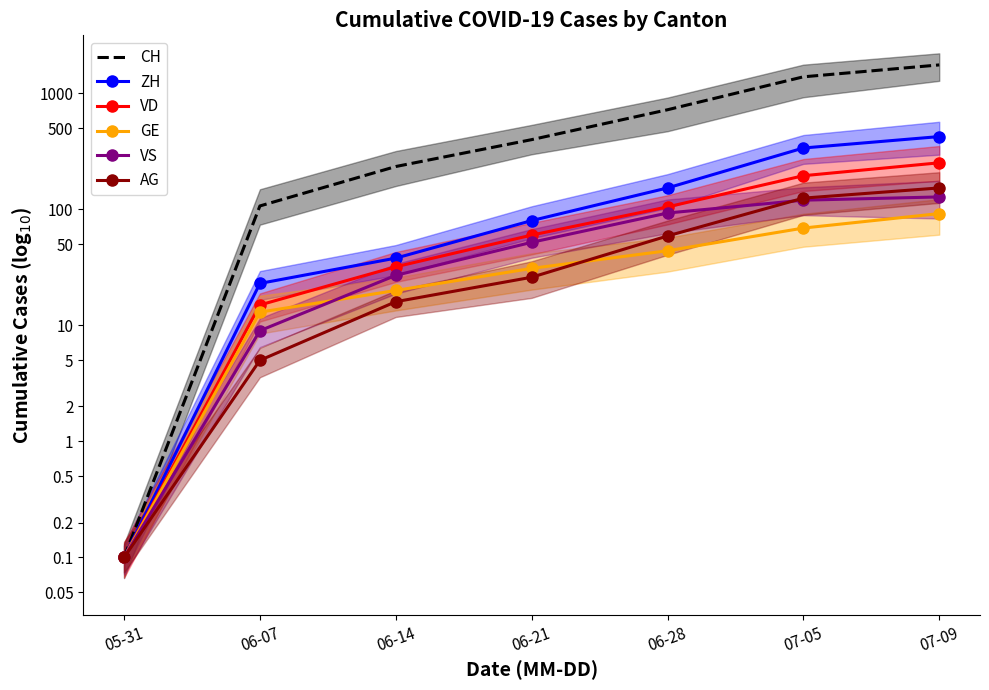

True or false: ZH and VS cross at least once.

False